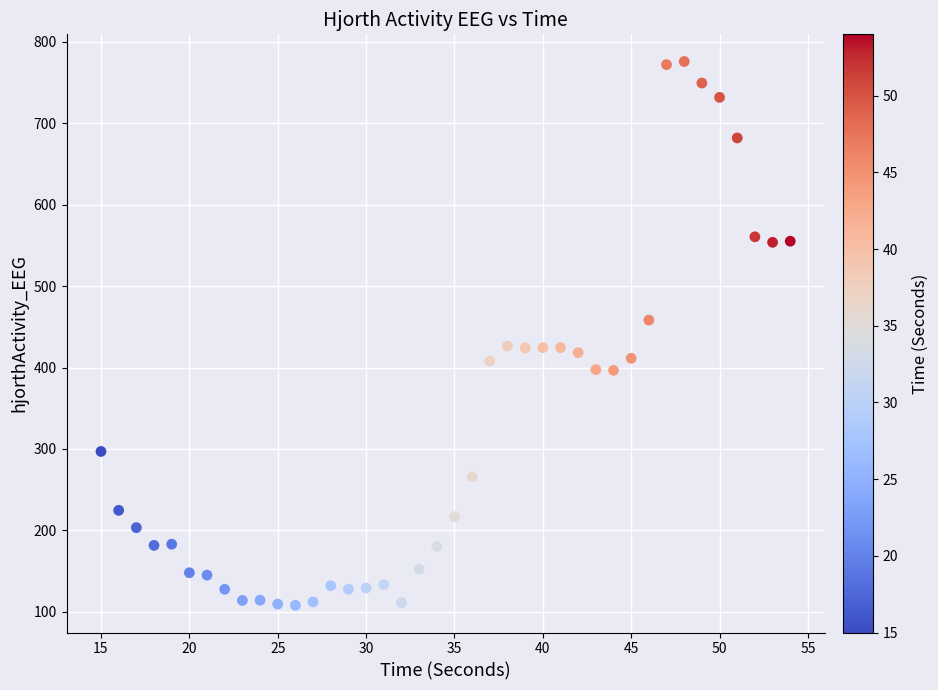

What is the range of X values (max minus min)?

39.0